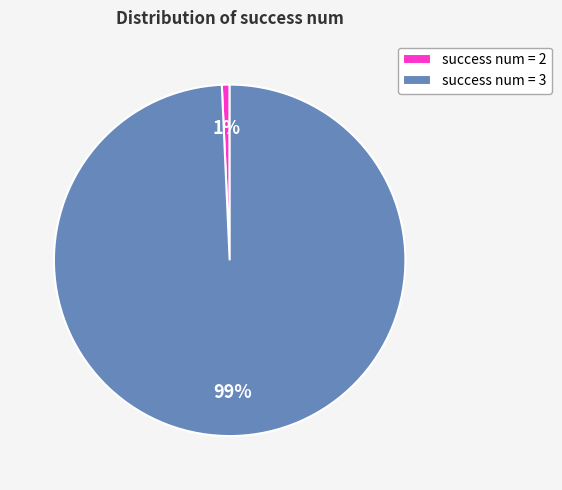

Between success num = 3 and success num = 2, which is larger?

success num = 3